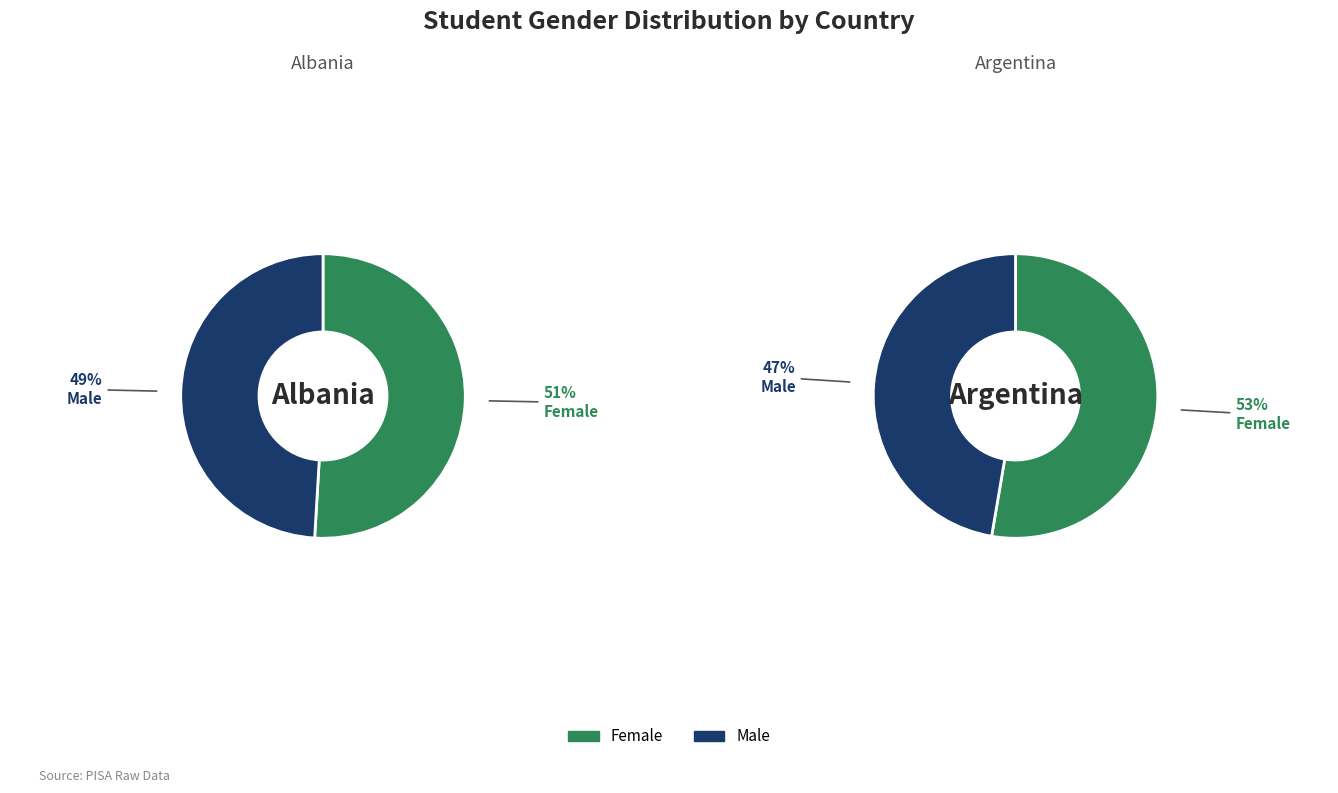

Is there any slice that represents more than half of the pie?

Yes